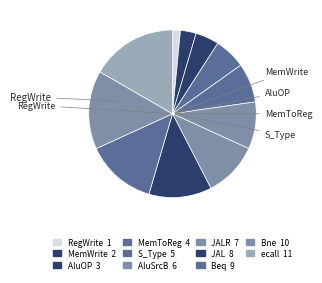

Is there a majority slice in this chart?

No